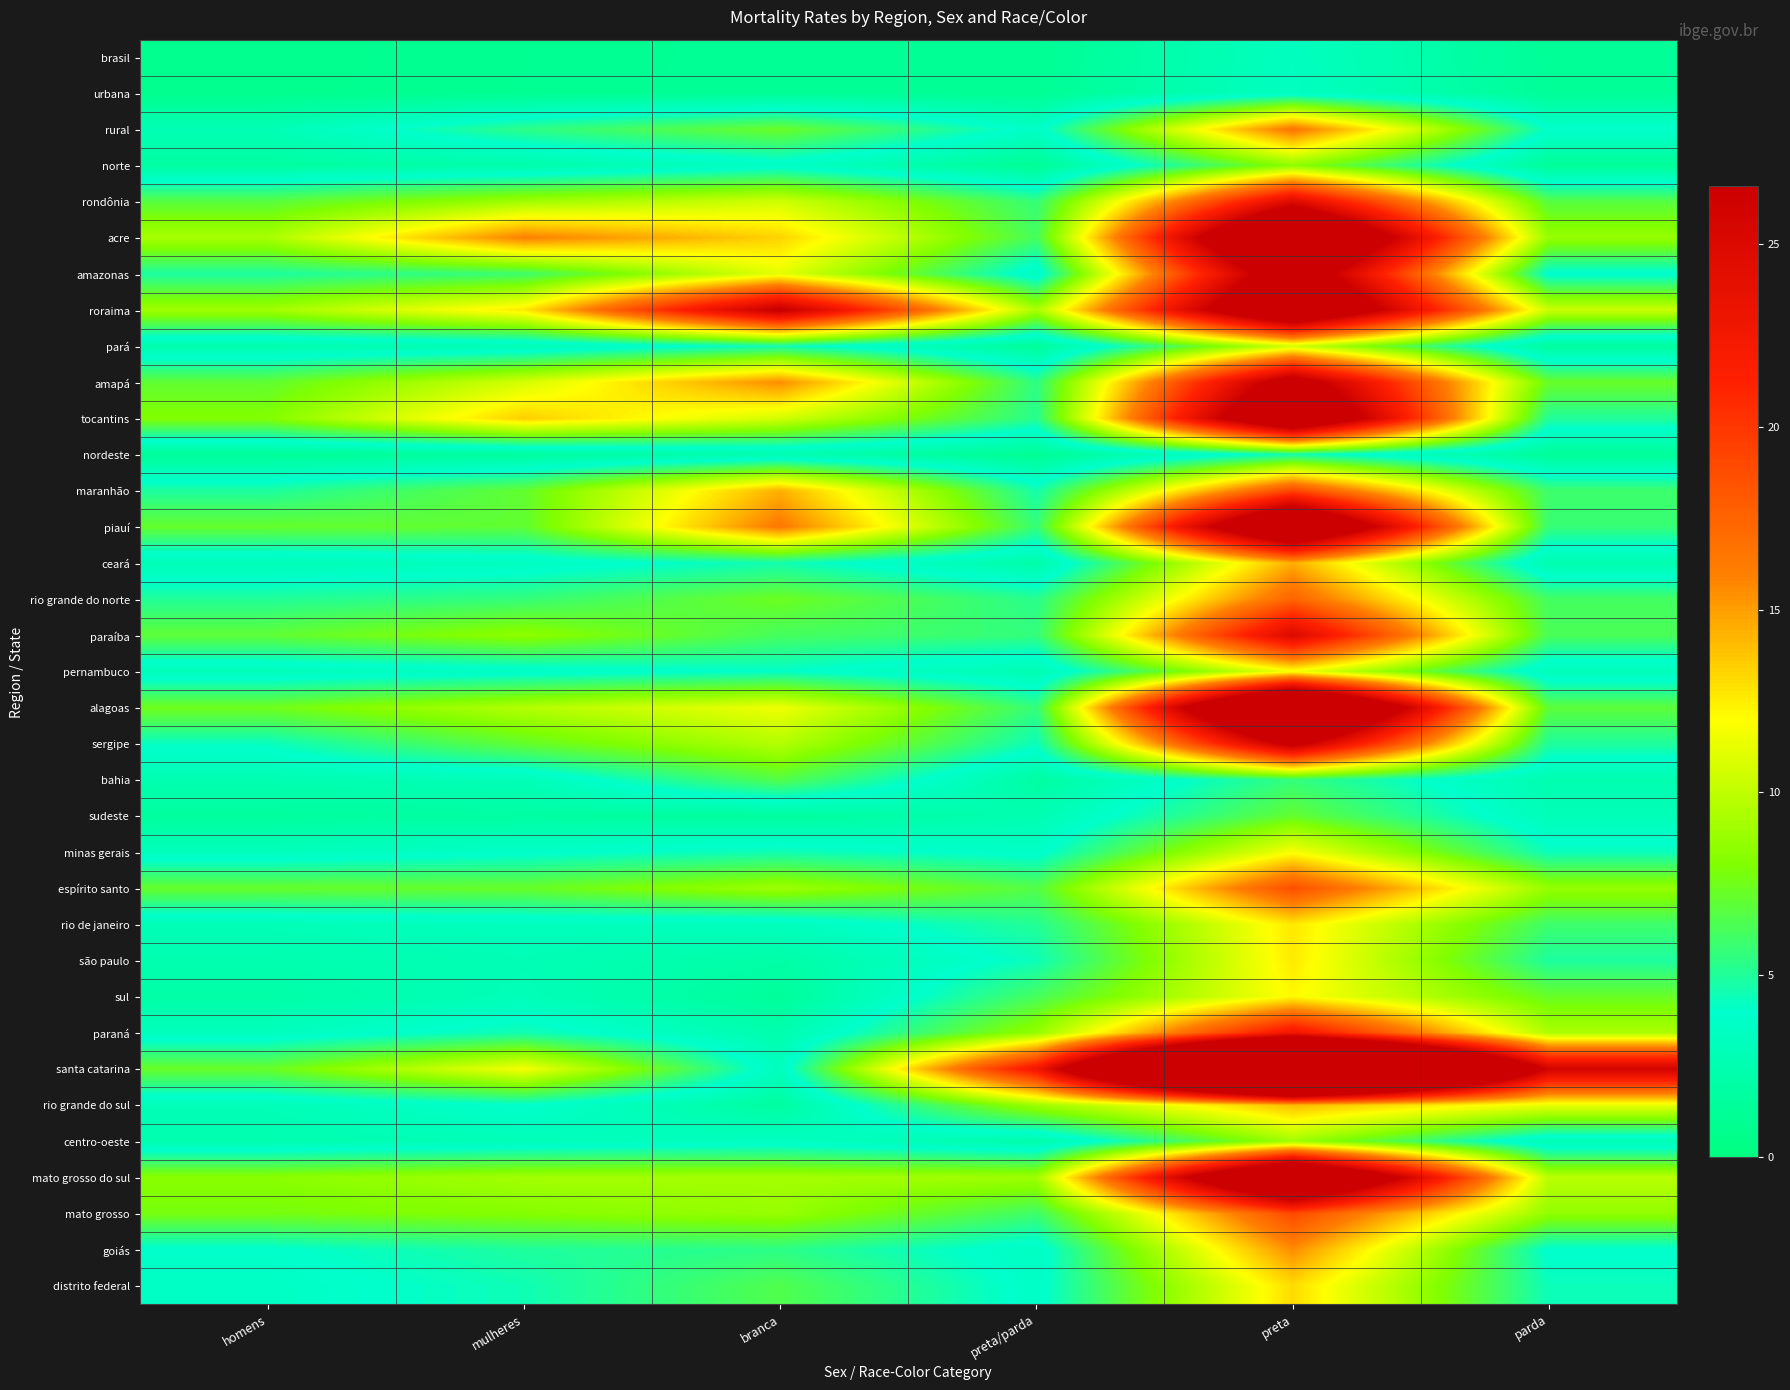

What is the total value across all series at parda?

207.0